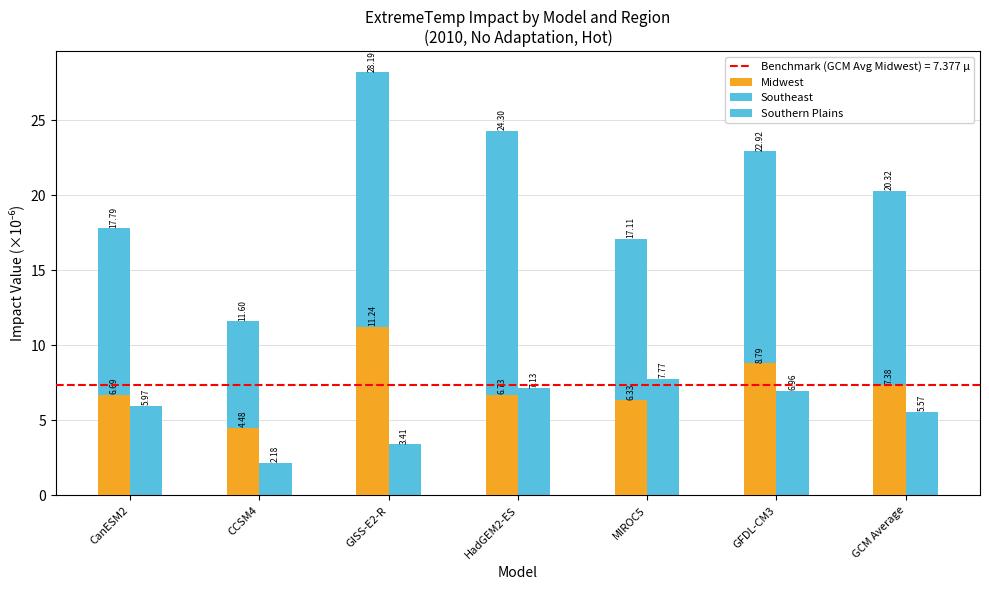

What is the label of the 5th bar from the left?

MIROC5